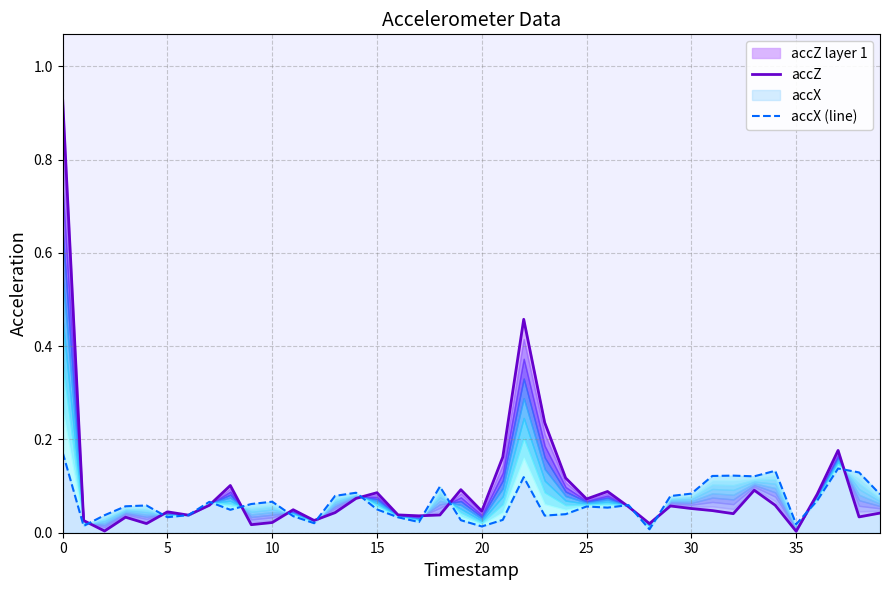

Count the number of data series in this chart.

2